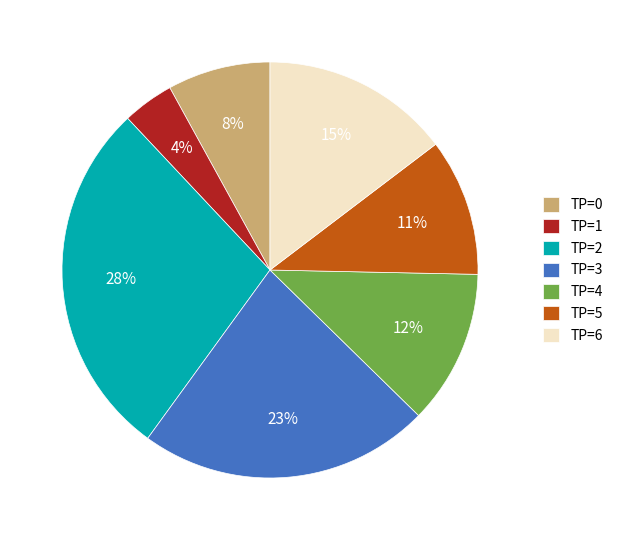

Between TP=4 and TP=5, which is larger?

TP=4